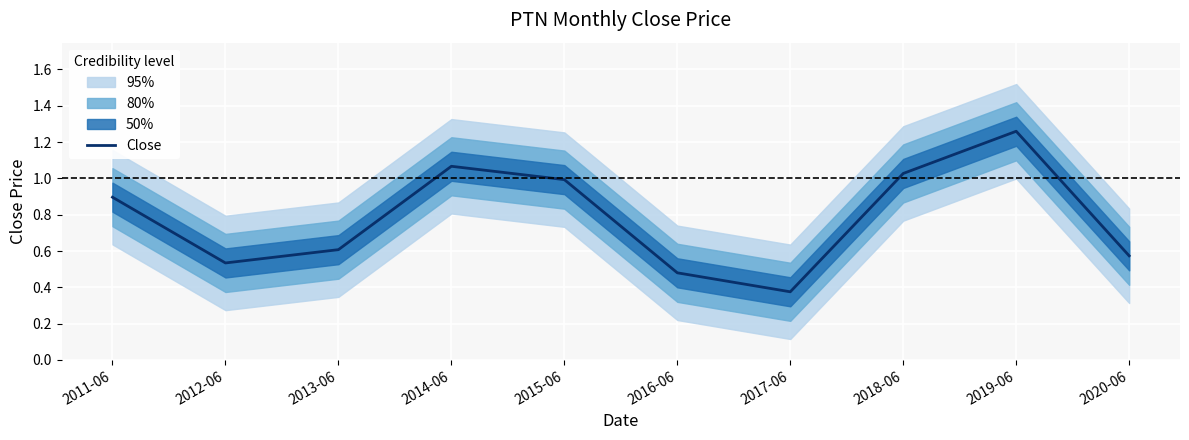

True or false: there are more than 0 points higher than both neighbors.

True